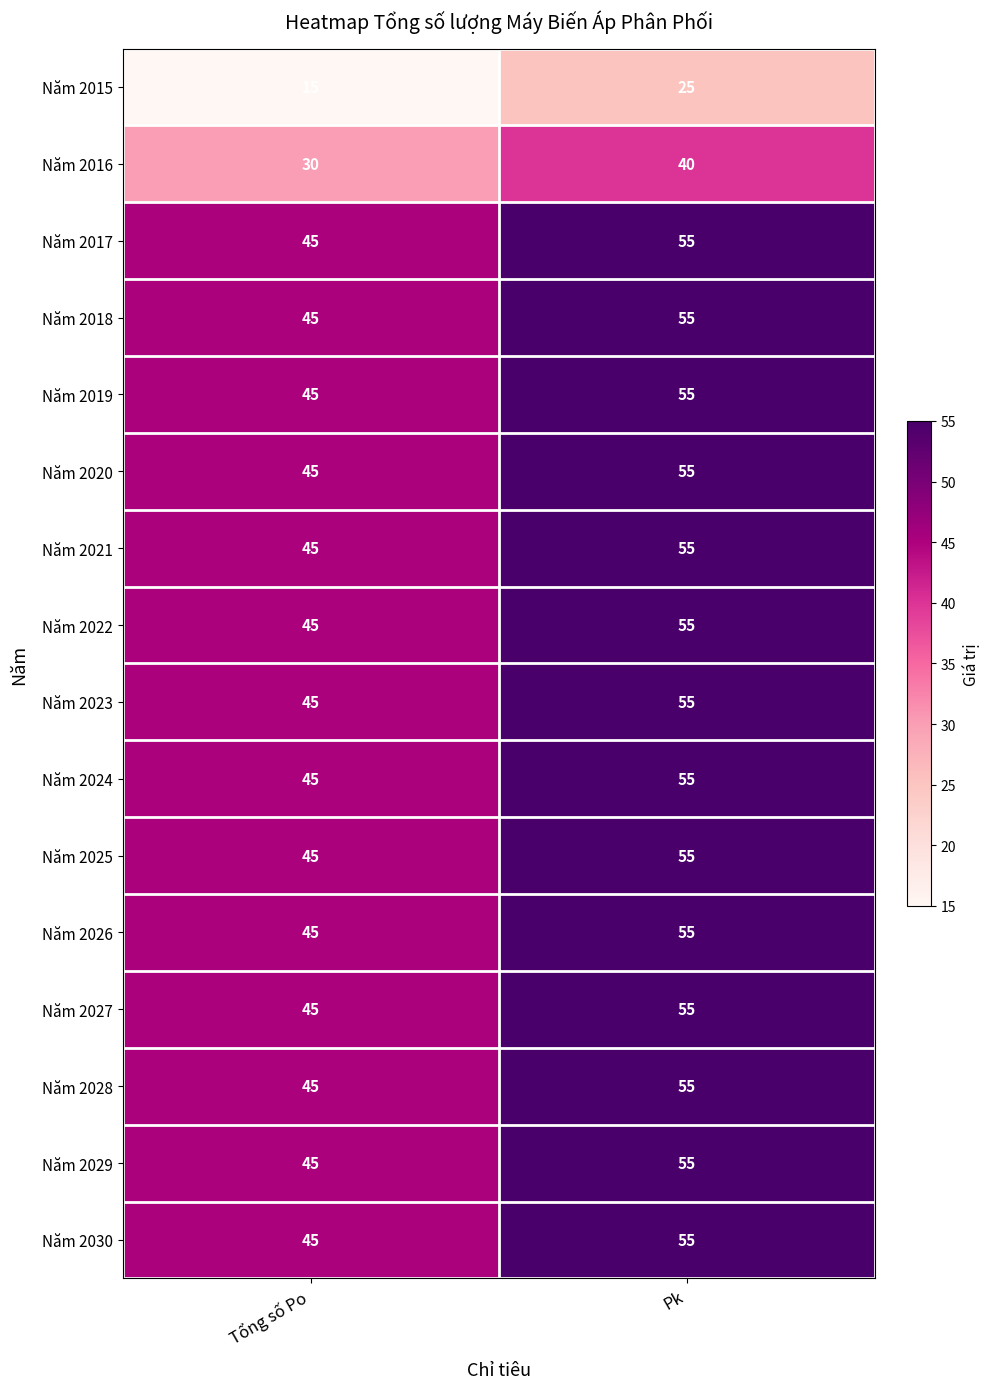

What is the minimum value shown in the chart?

15